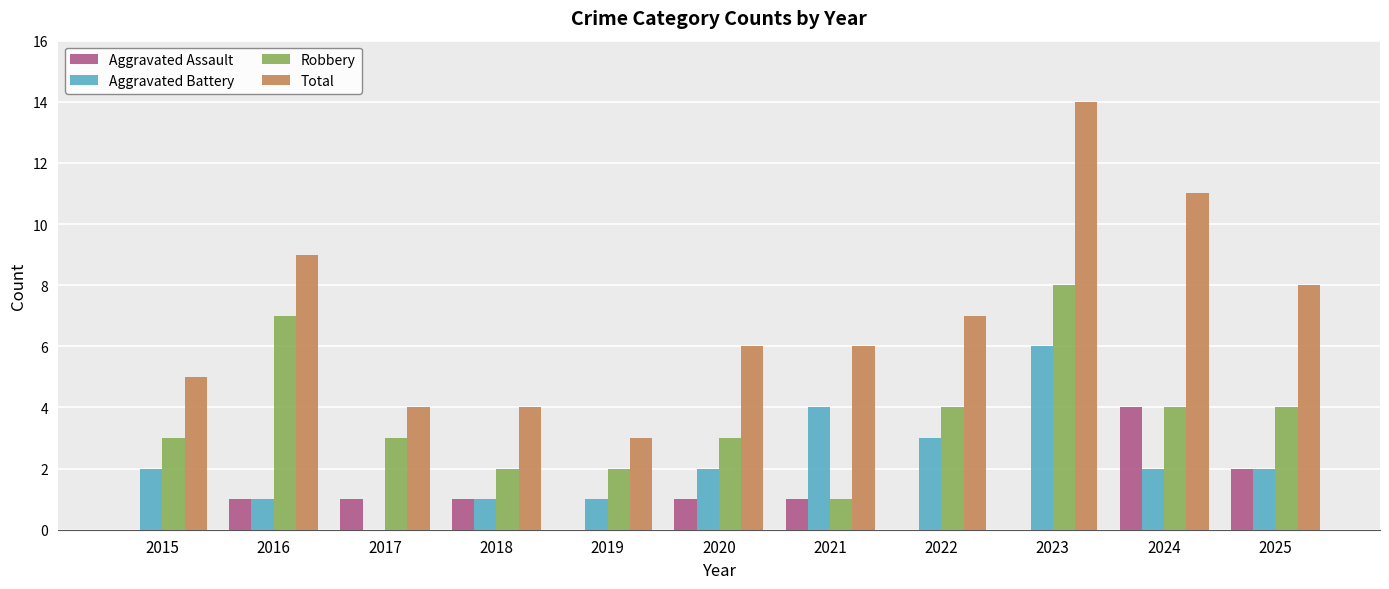

The value of Total at 2022 is 7. True or false?

True